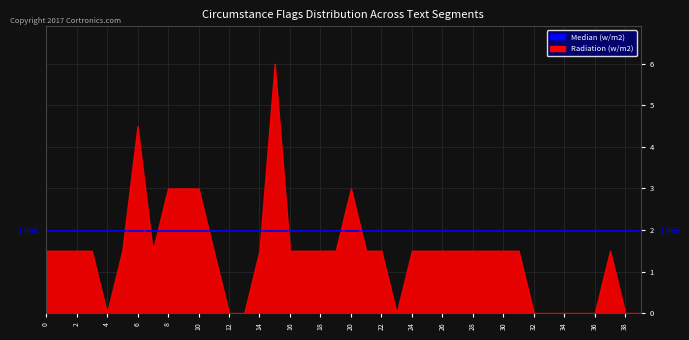

True or false: reject has a value of 2 at 29.

False